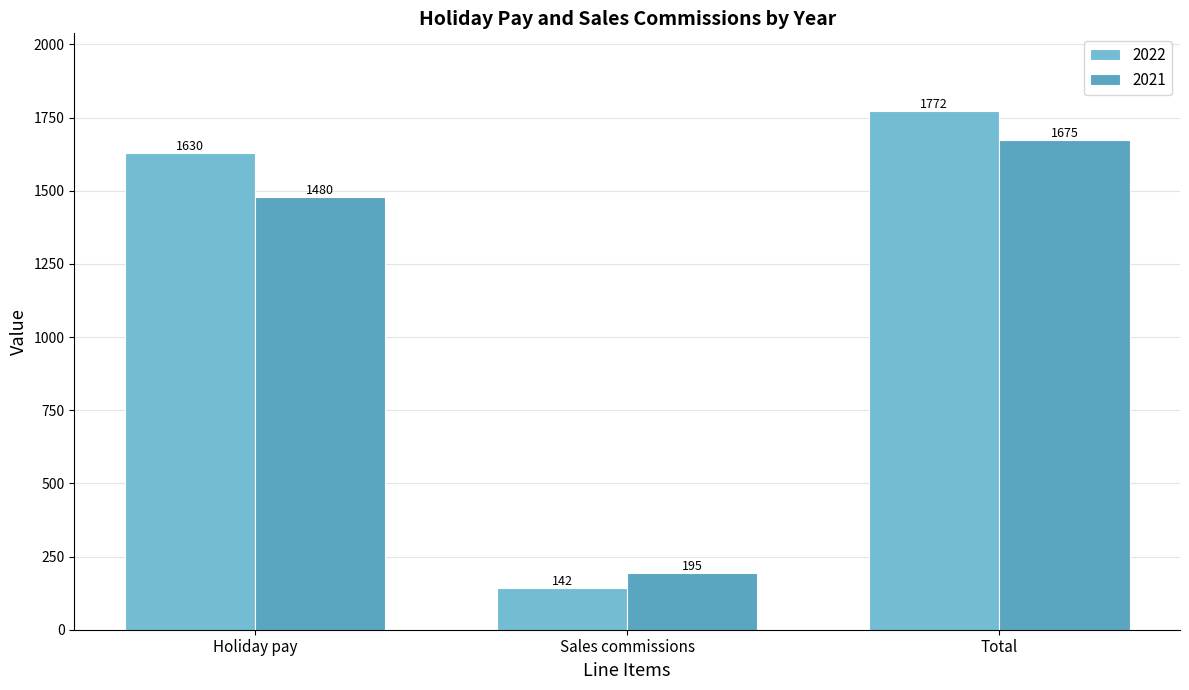

What are all the series names shown in the legend?

2022, 2021